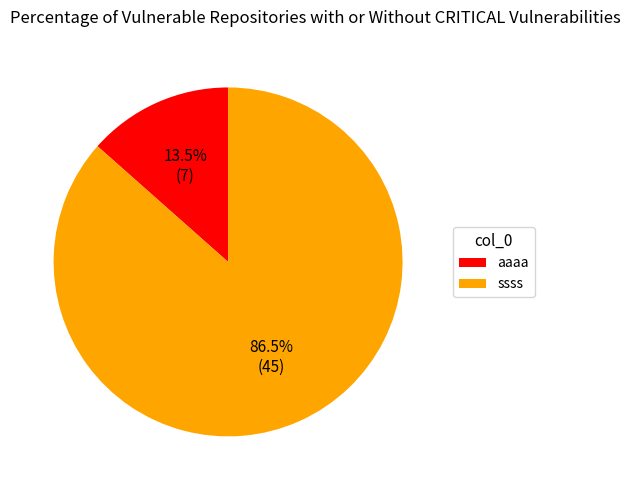

Between aaaa and ssss, which is larger?

ssss